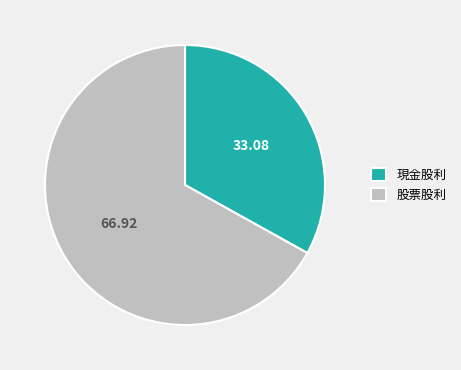

Is the sum of 現金股利 and 股票股利 greater than half?

Yes